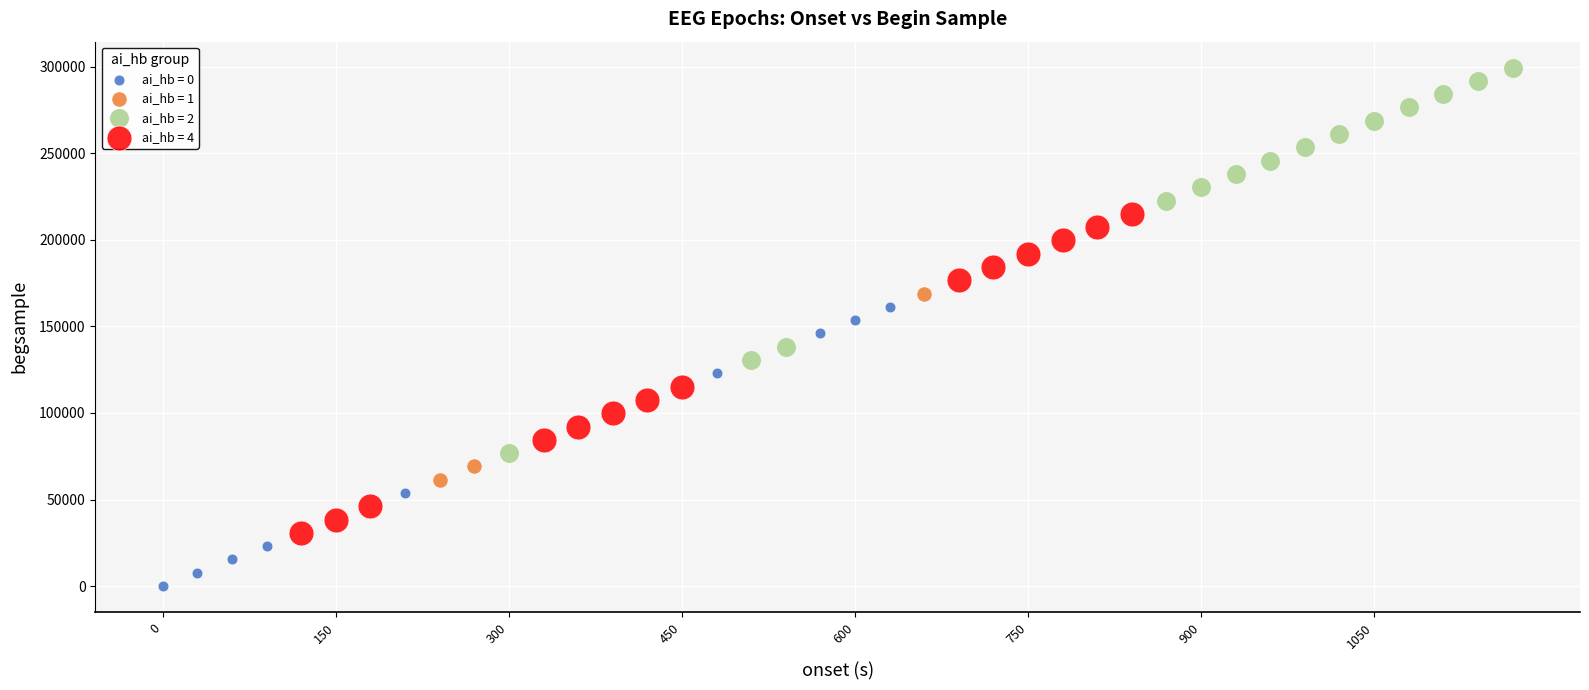

Which series contains the lowest Y value?

ai_hb = 0